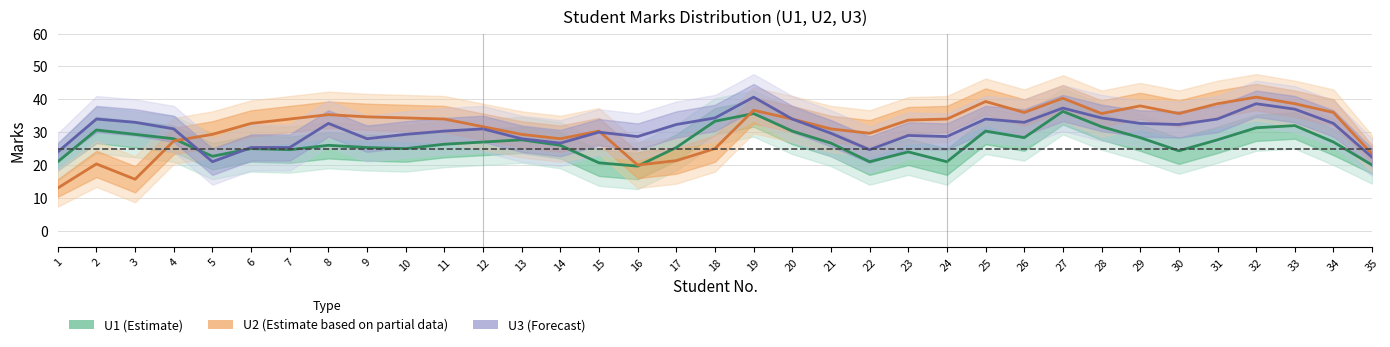

At which label does U1 (Estimate) first exceed 26?

2